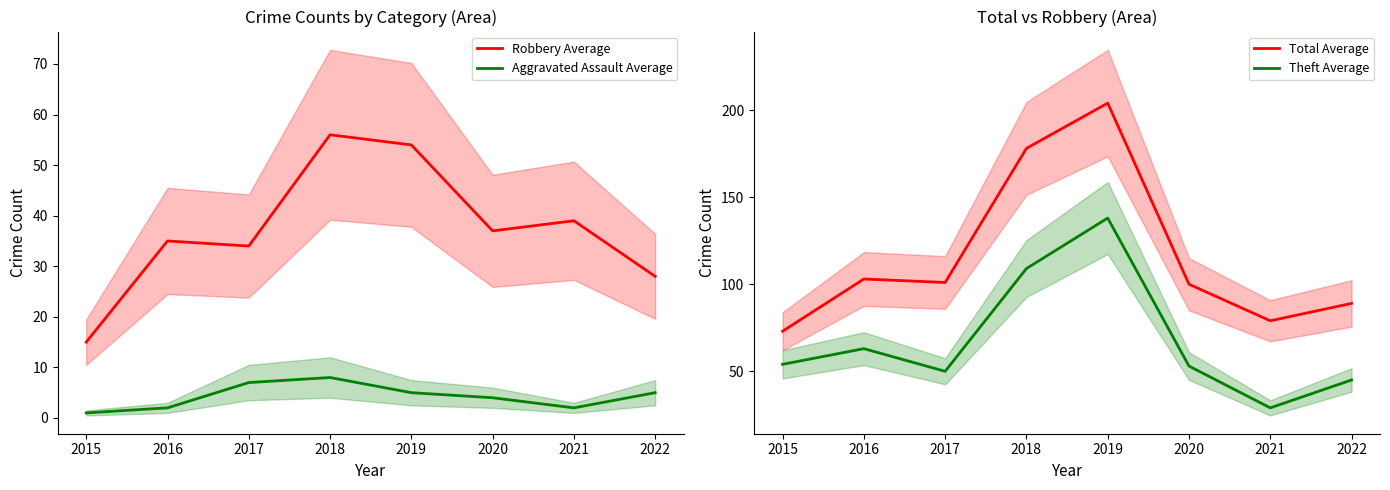

True or false: Aggravated Assault Average and Total Average intersect in this chart.

False